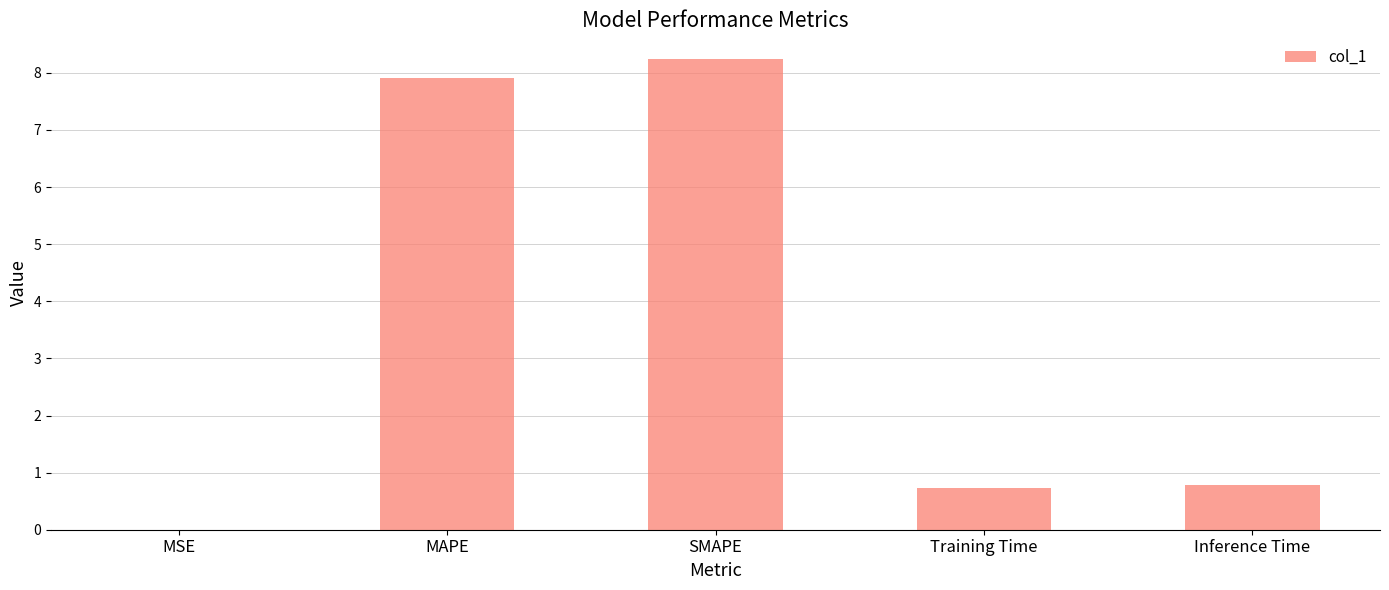

What value does the data have at MAPE?

7.9